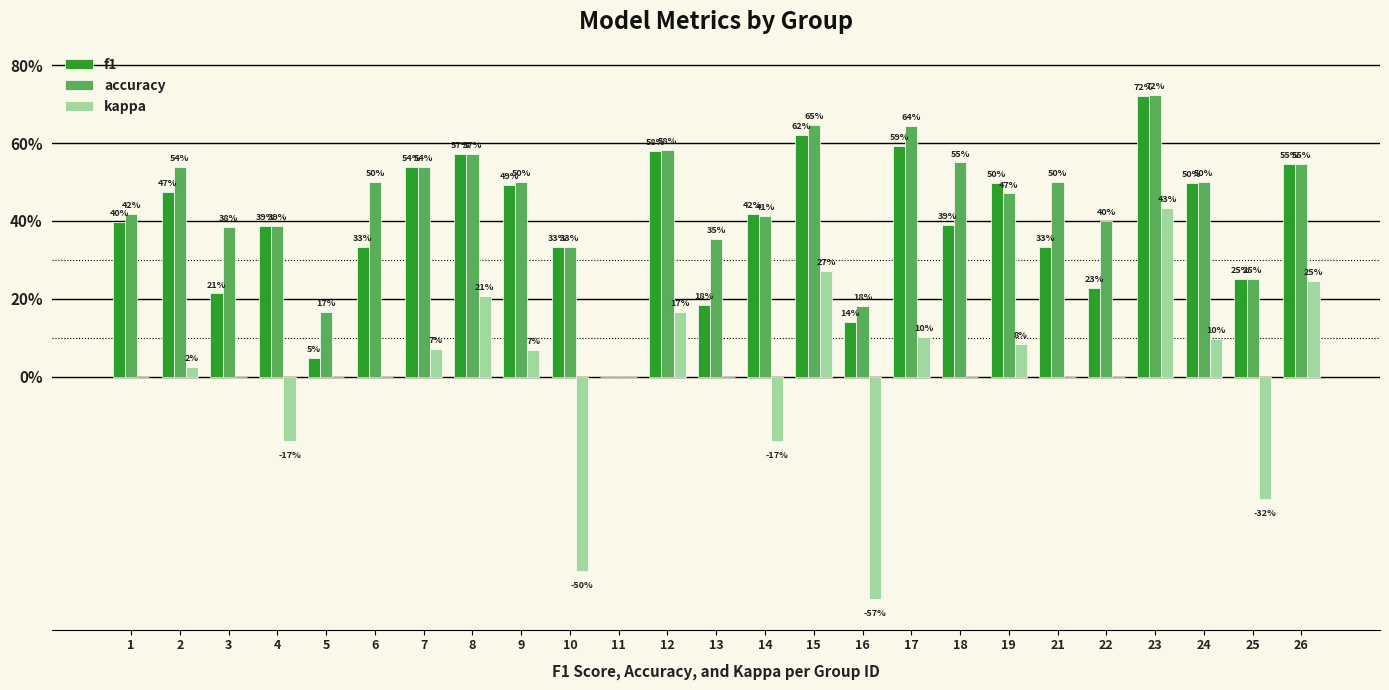

What is the difference between the accuracy values at 18 and 3?

0.2